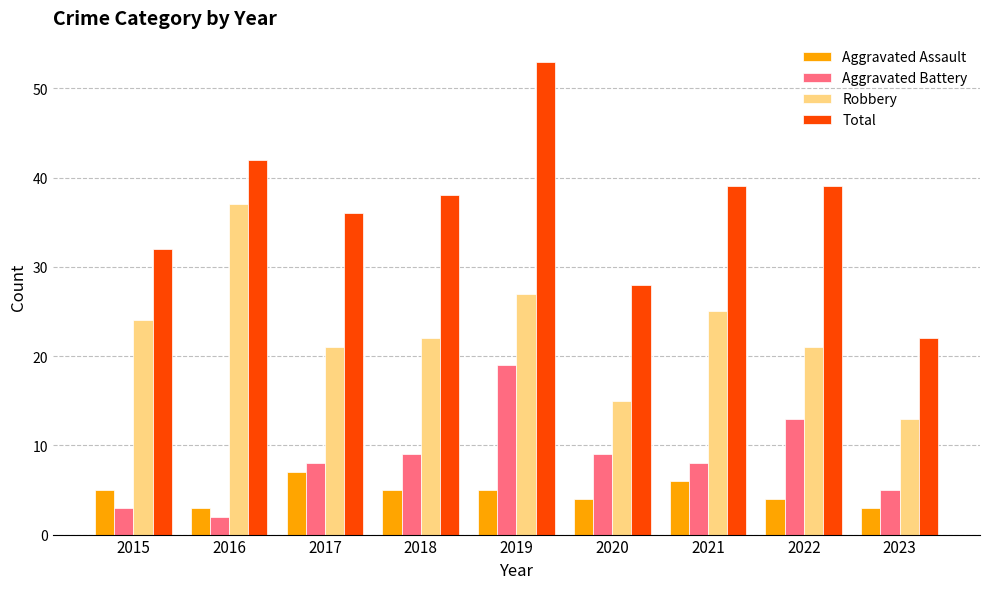

What are all the series names shown in the legend?

Aggravated Assault, Aggravated Battery, Robbery, Total